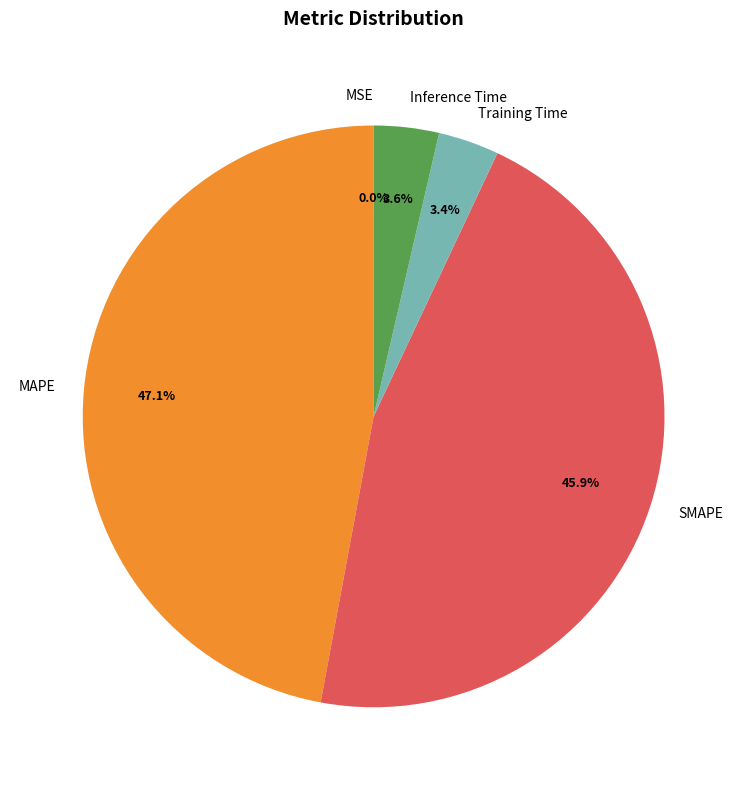

To the nearest percent, what is the average slice percentage?

20%